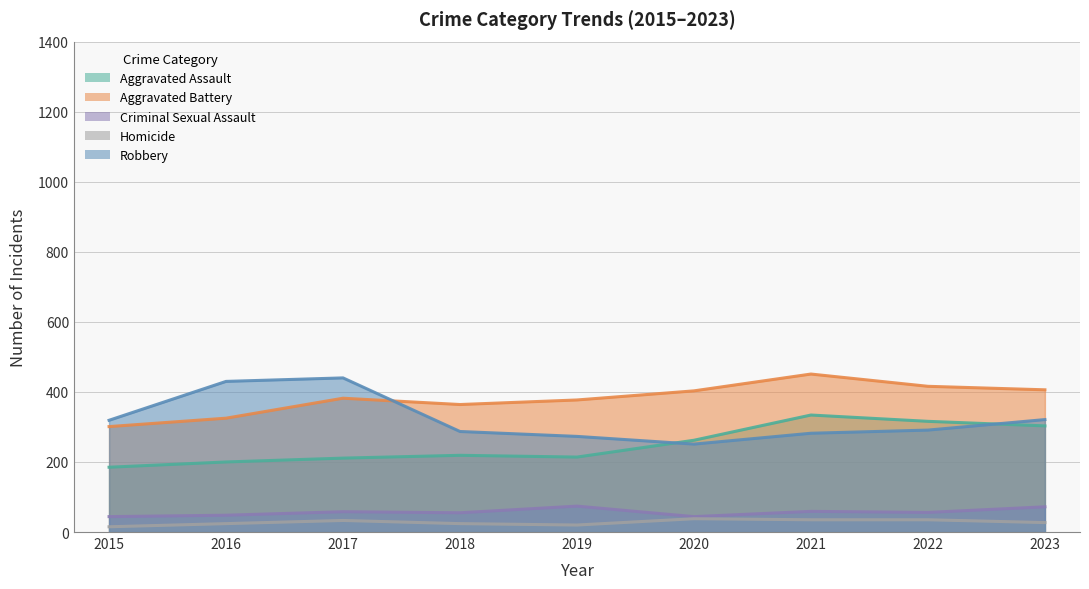

True or false: Criminal Sexual Assault has more than 0 interior local peaks.

True